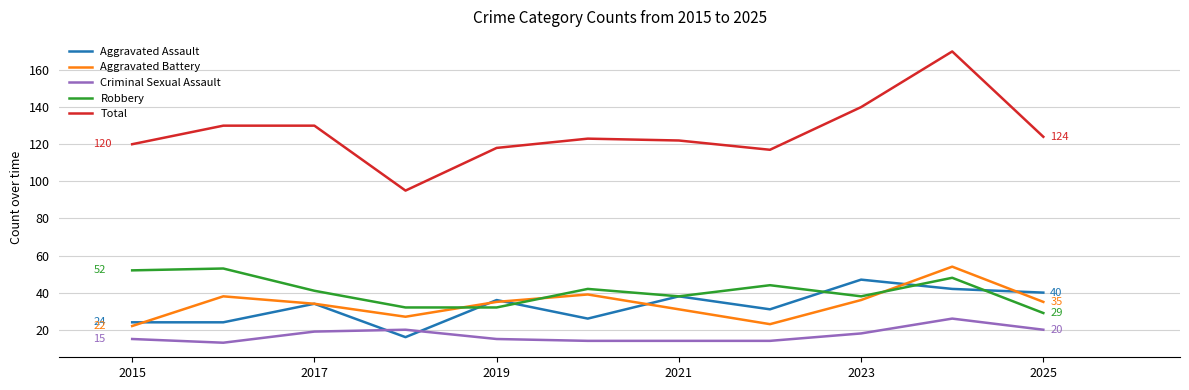

Which series has the largest total across all categories?

Total